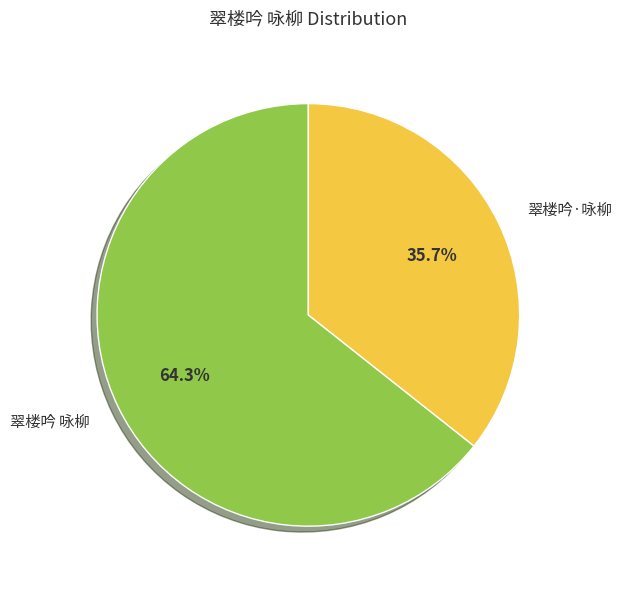

Which slice is the largest?

翠楼吟 咏柳